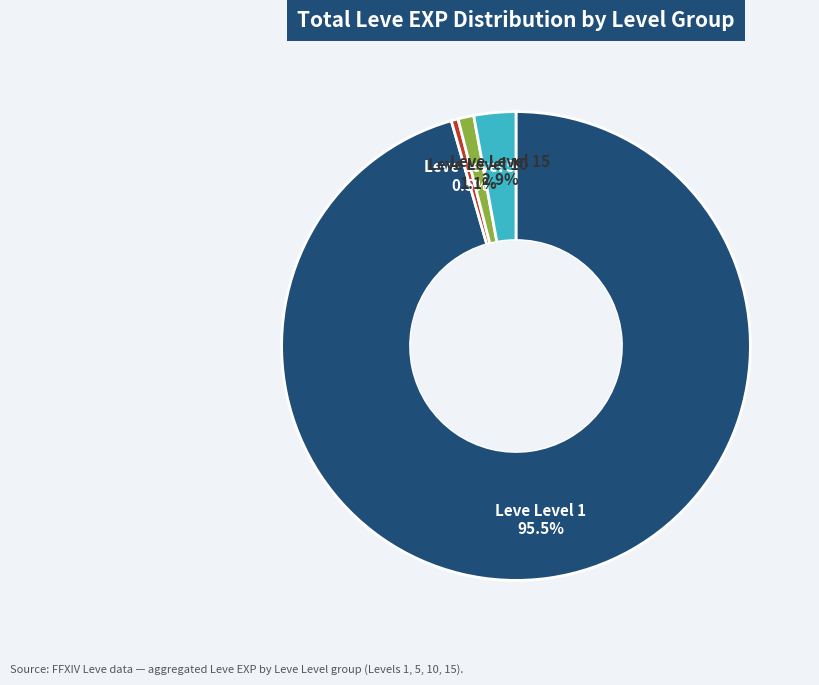

To the nearest percent, what is the average slice percentage?

25%